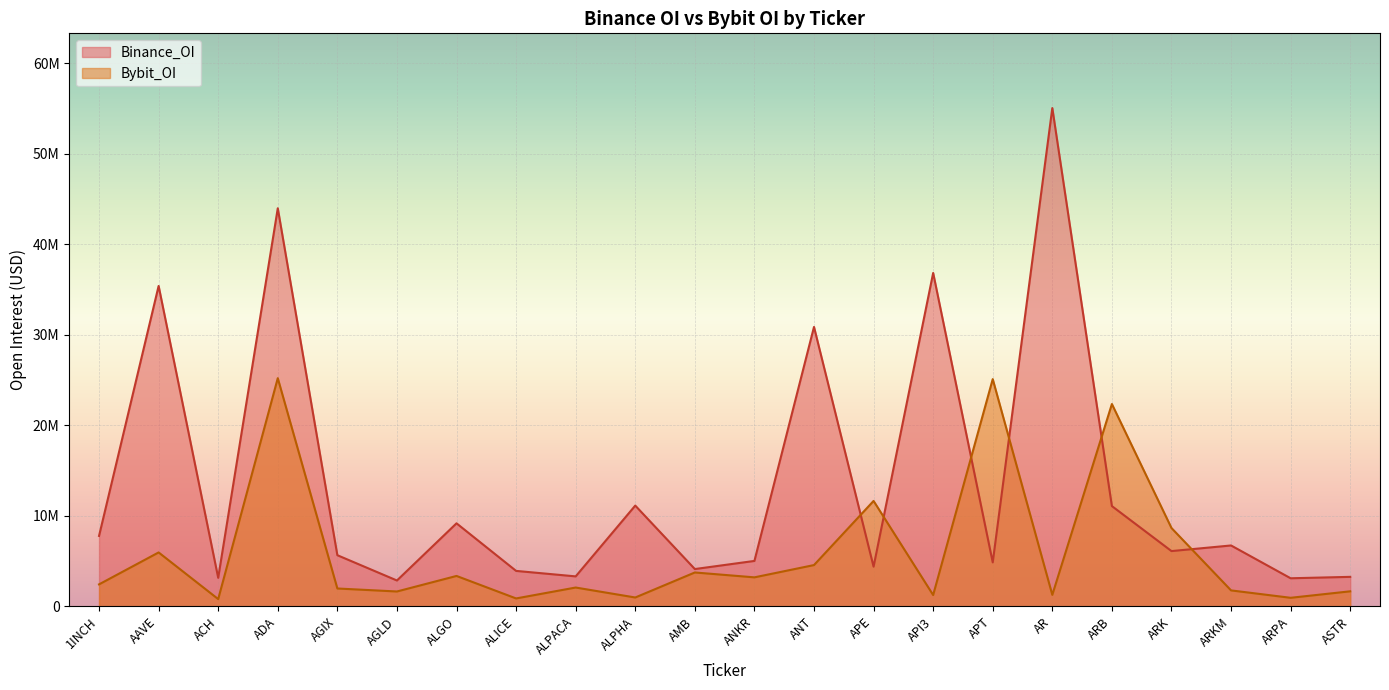

True or false: the data shows 1824260 at ASTR.

False